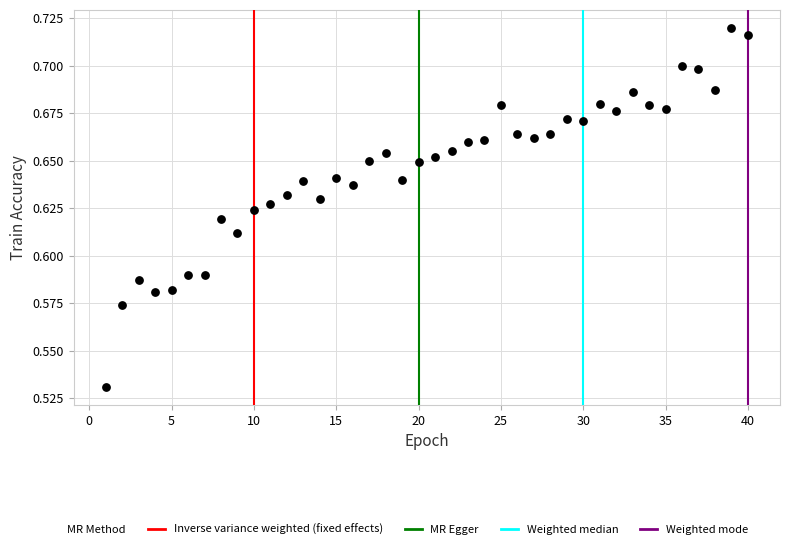

What is the range of X values (max minus min)?

39.0